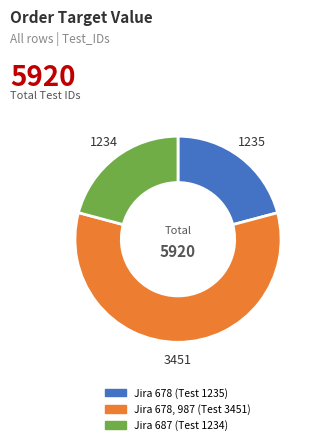

Is there any slice that represents more than half of the pie?

Yes